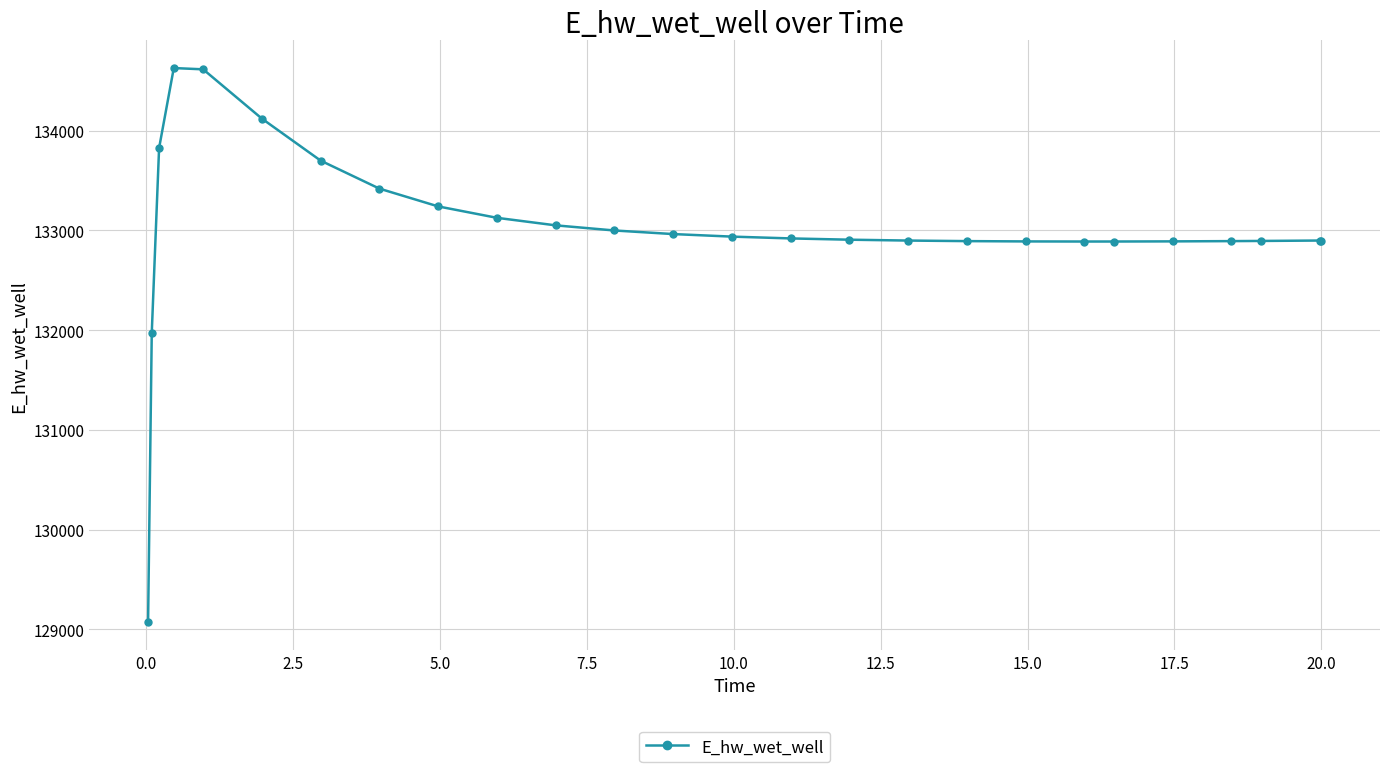

What is the difference between the maximum and second lowest values?

2657.7